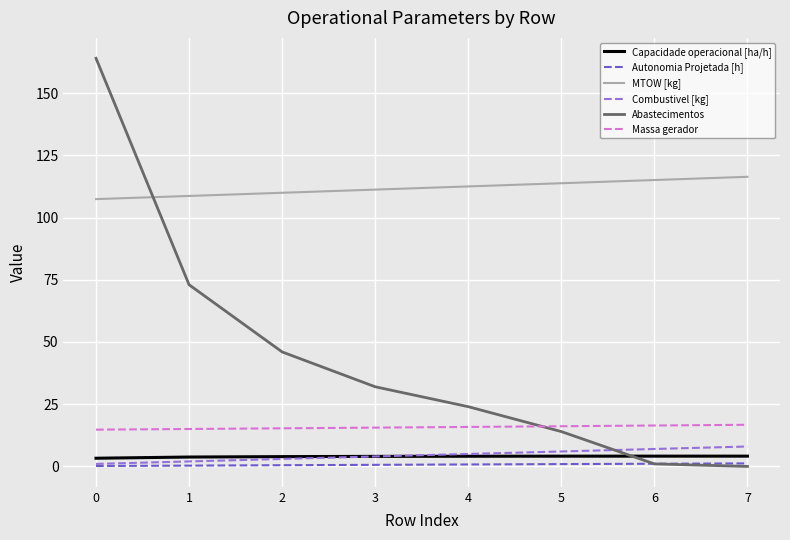

How many lines are shown in the chart?

6